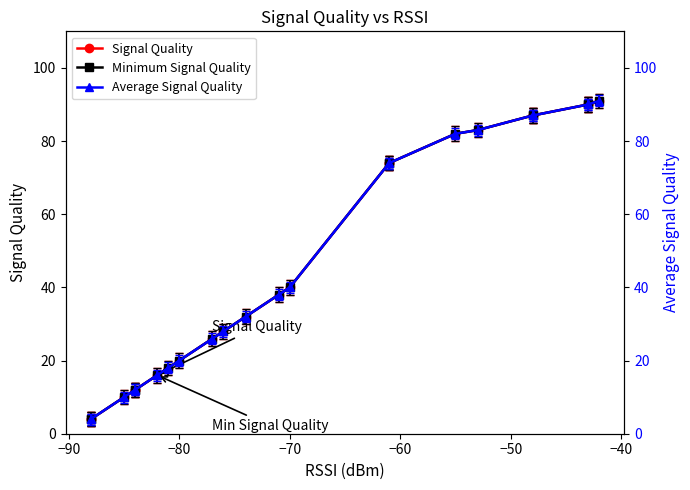

Reading left to right, transcribe all the data shown in this chart.

Signal Quality: 4	4	10	12	12	16	18	20	26	28	32	38	40	74	74	82	83	87	87	90	90	91
Minimum Signal Quality: 4	4	10	12	12	16	18	20	26	28	32	38	40	74	74	82	83	87	87	90	90	91
Average Signal Quality: 4	4	10	12	12	16	18	20	26	28	32	38	40	74	74	82	83	87	87	90	90	91